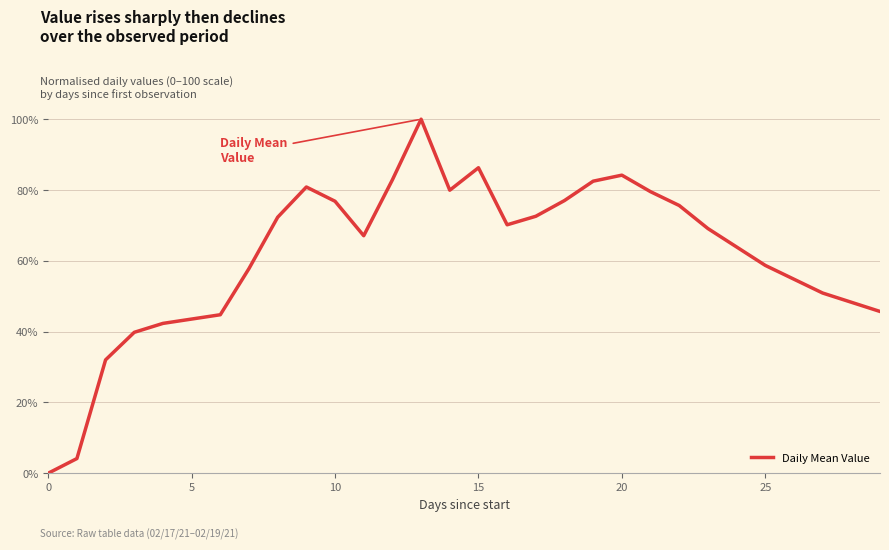

How many values are above zero?

29